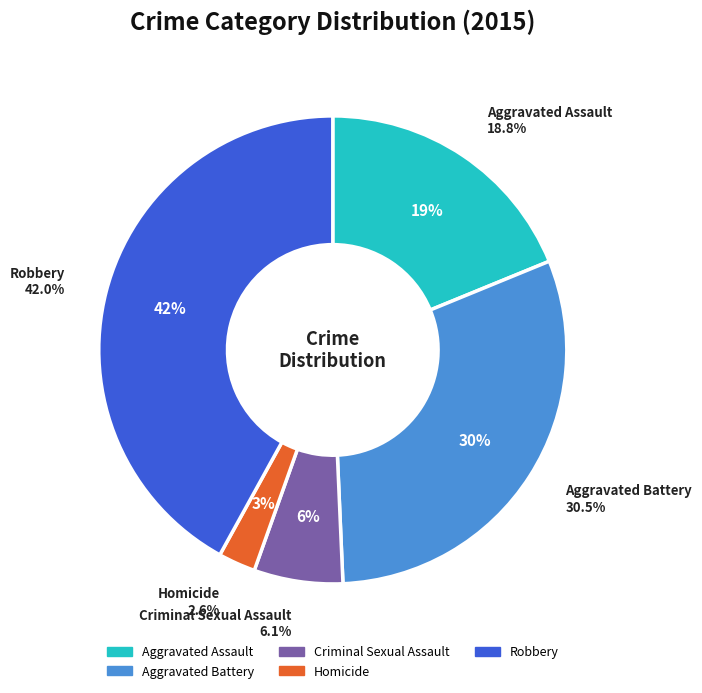

Combined, what portion of the pie is Robbery and Homicide?

44.6%